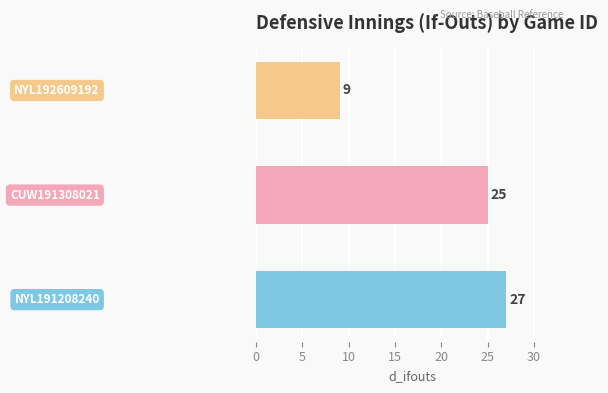

Count the values in the range 9 to 27.

3